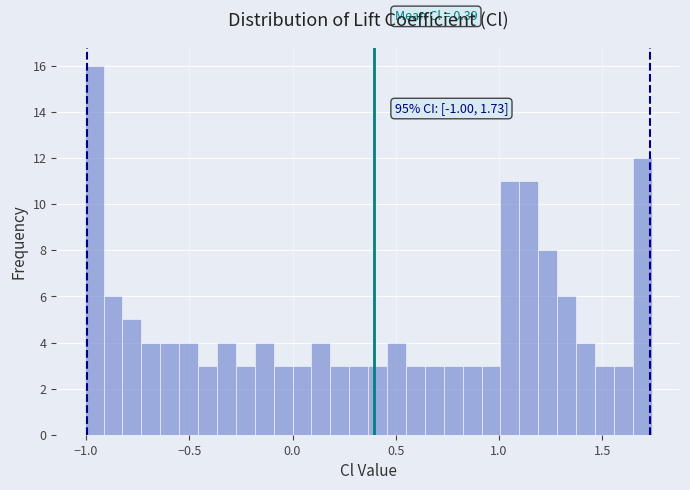

Read against the x-axis, roughly where is the centre of the tallest bar?

-0.95